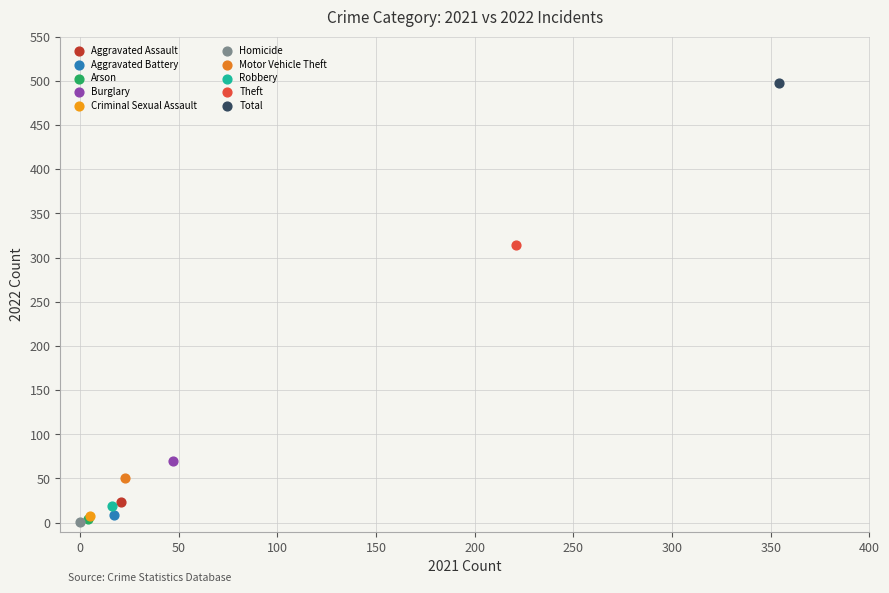

What are all the series names shown in the legend?

Aggravated Assault, Aggravated Battery, Arson, Burglary, Criminal Sexual Assault, Homicide, Motor Vehicle Theft, Robbery, Theft, Total